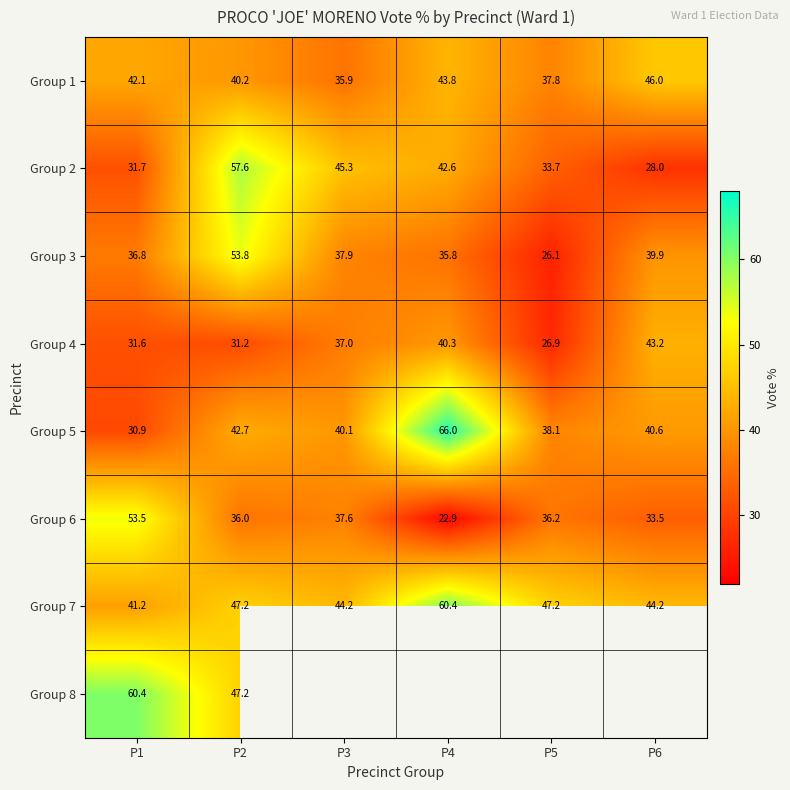

Which series has the widest spread of values?

Group 5